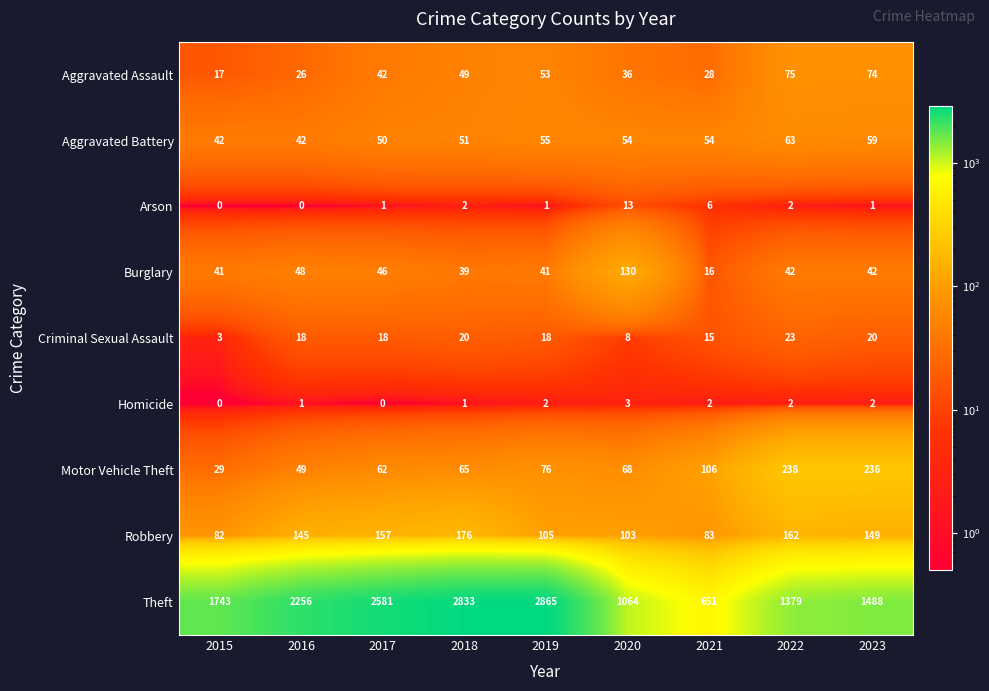

At how many categories does at least one series exceed 2086?

4